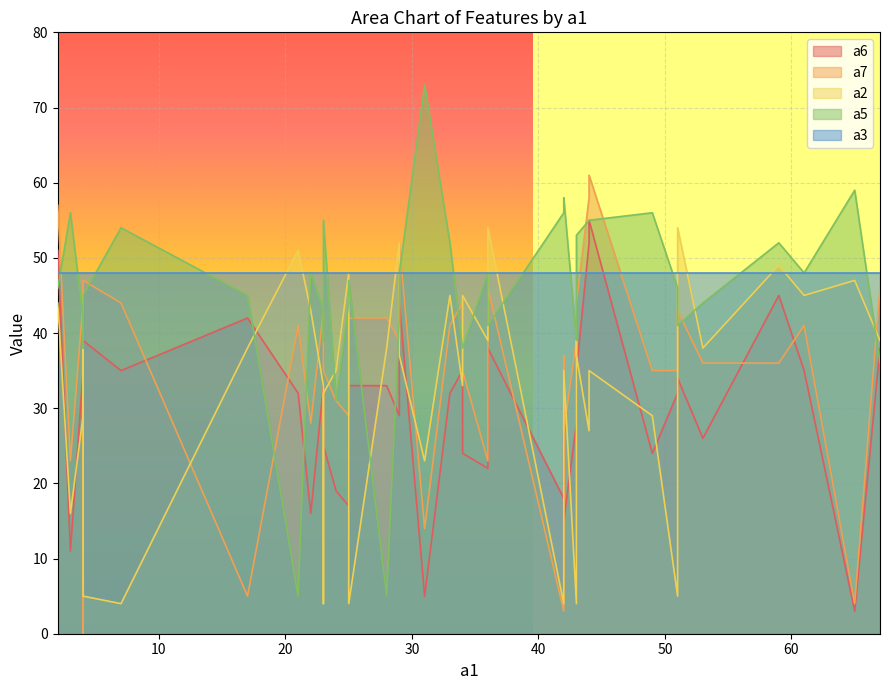

Is the value of a6 at 23 greater than the value of a3 at 61?

No